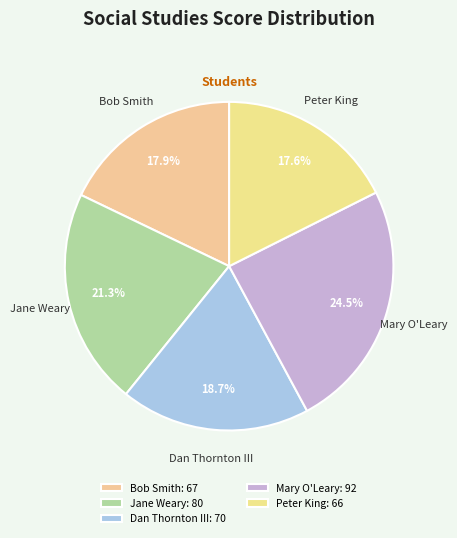

How many slices are in this pie chart?

5